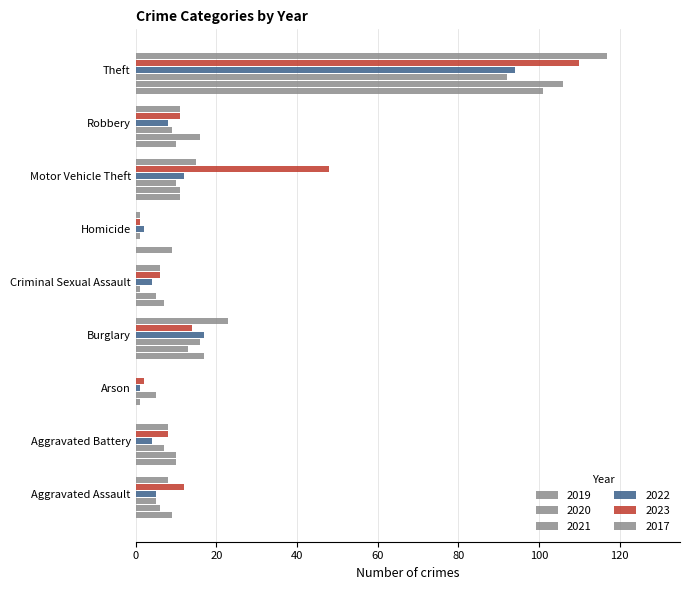

What is the label of the 3rd bar from the right?

Motor Vehicle Theft